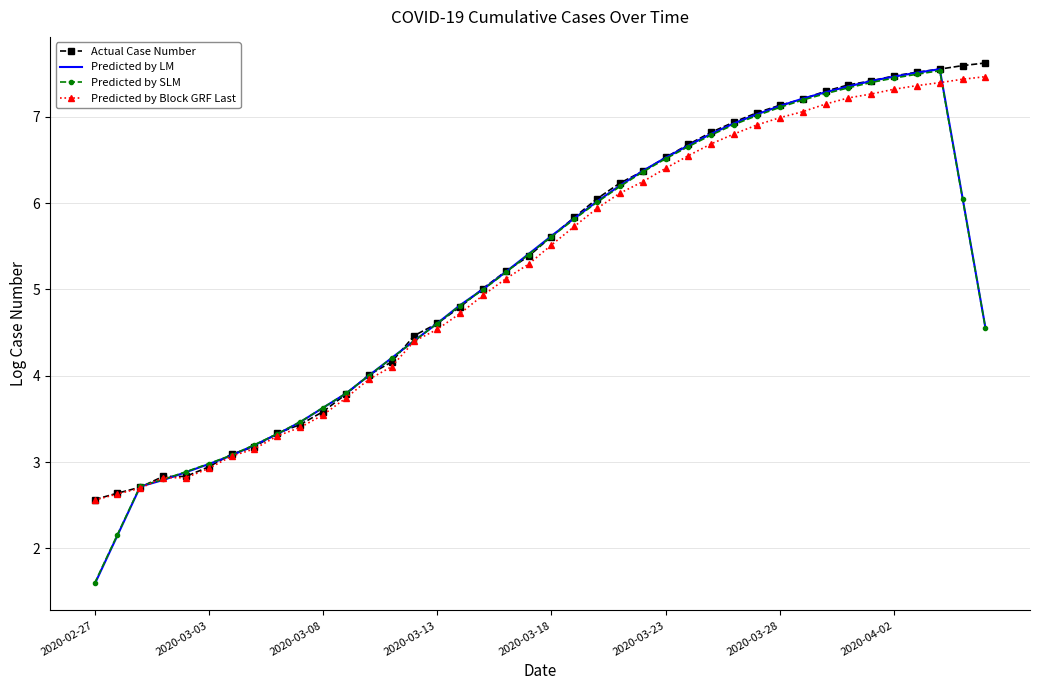

What is the greatest value displayed?

7.6